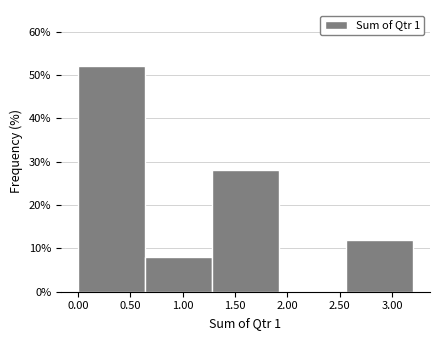

Reading right to left, list all the values displayed in this chart.

3.00=12.0	2.00=0.0	1.50=28.0	1.00=8.0	0.50=52.0